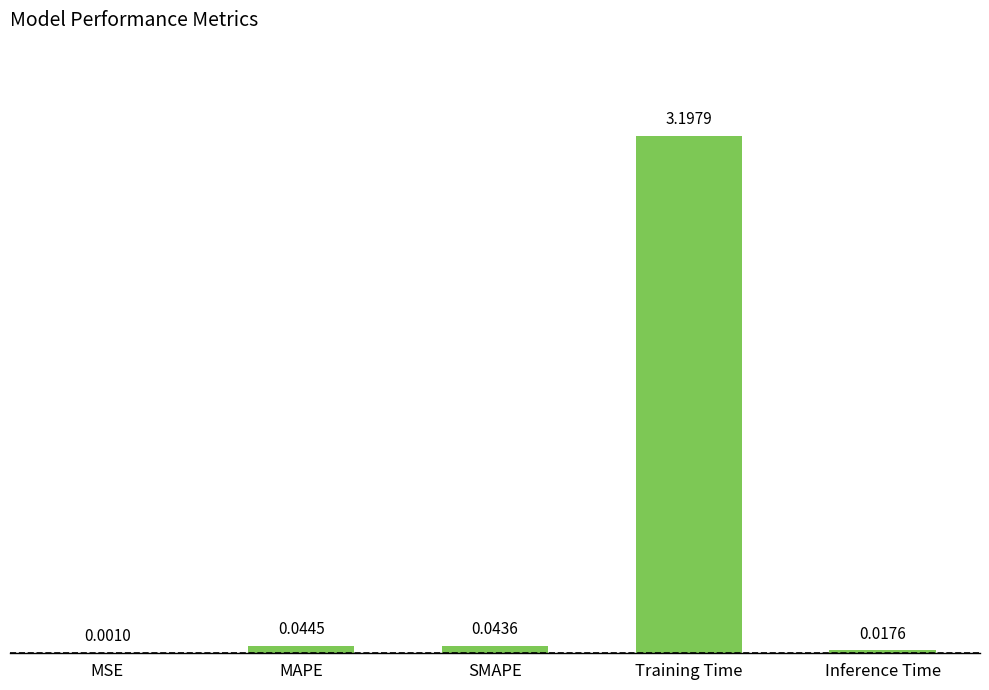

Which has a higher value, SMAPE or MSE?

SMAPE